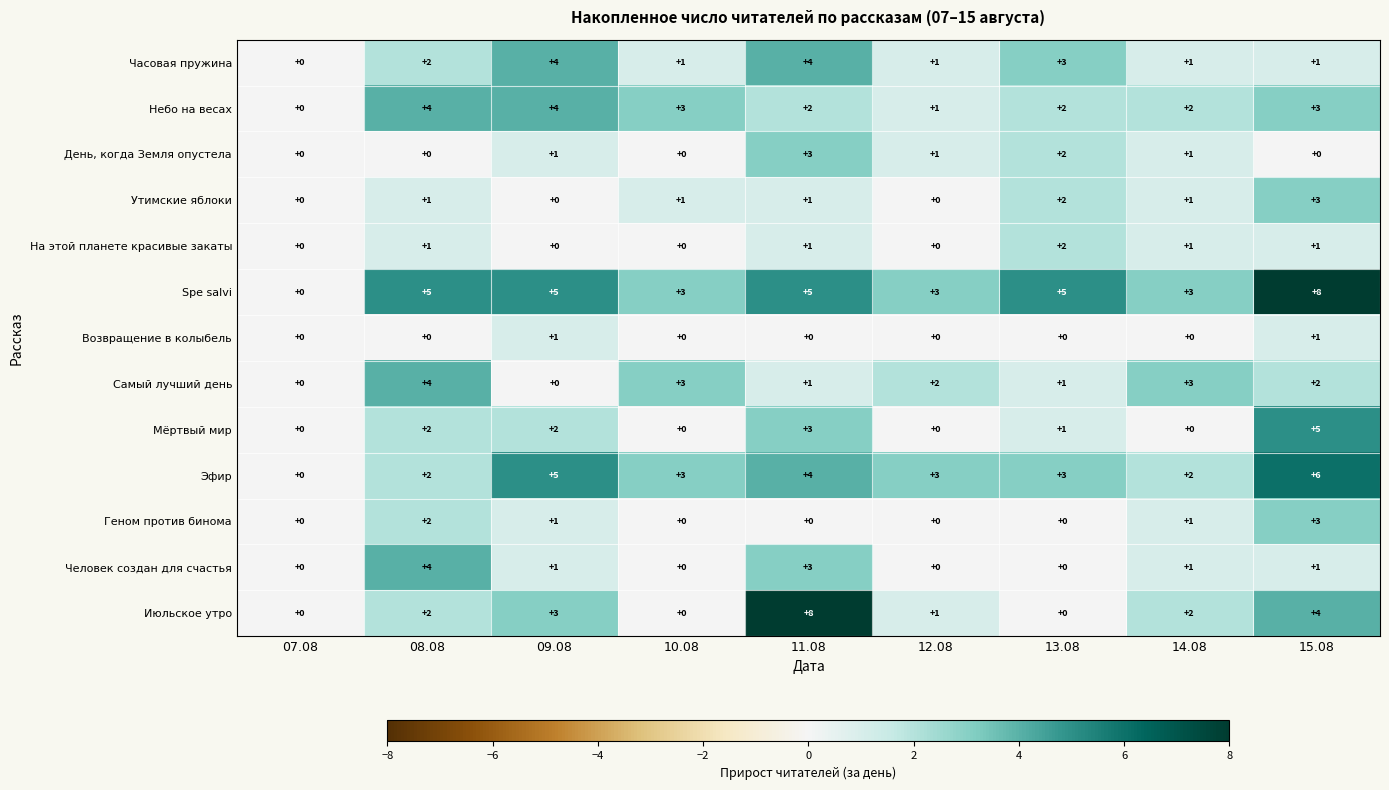

What is the total value across all series at 14.08?

18